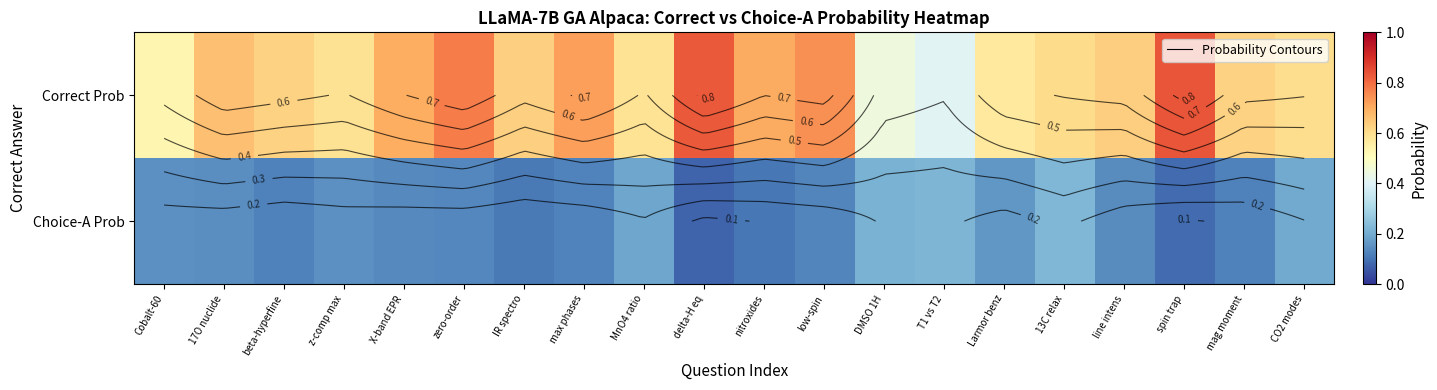

Which series has the largest total across all categories?

Correct Prob